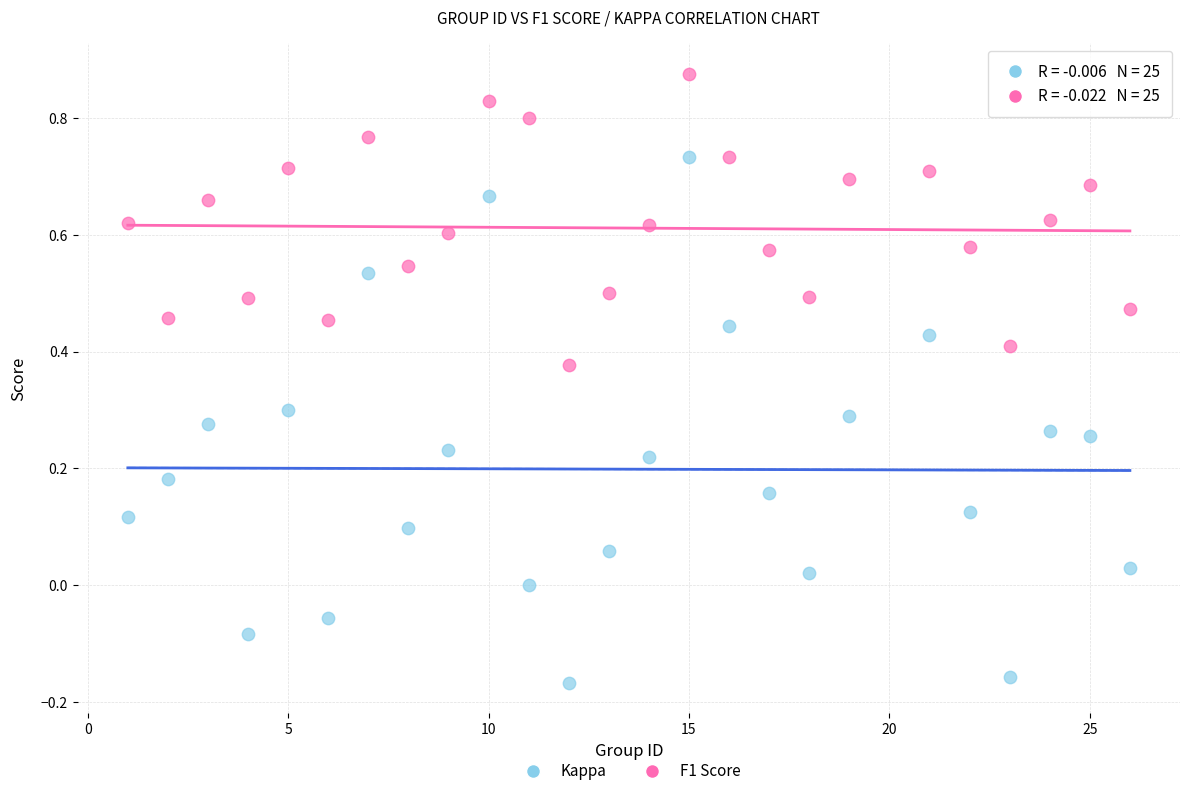

Which series has the largest Y range (max minus min)?

Kappa